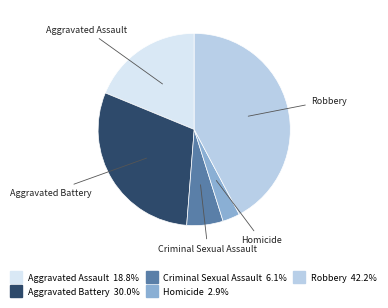

Is there a majority slice in this chart?

No